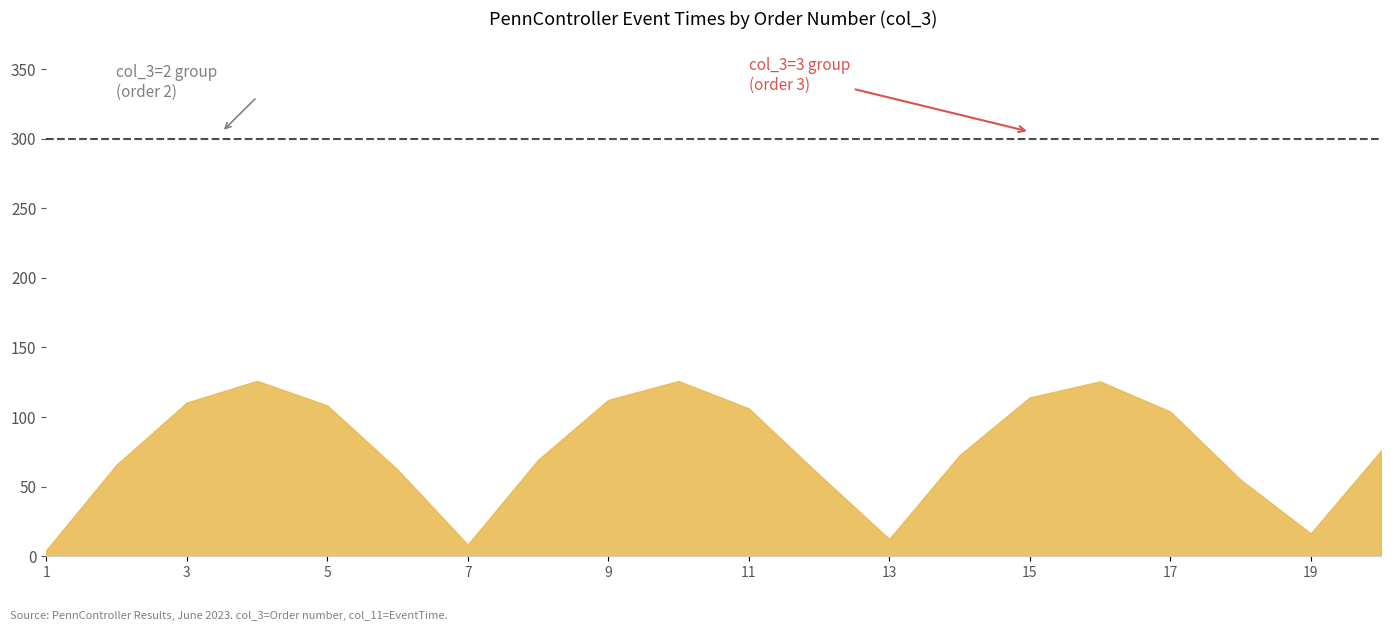

Does the chart display data point markers on the line(s)?

No